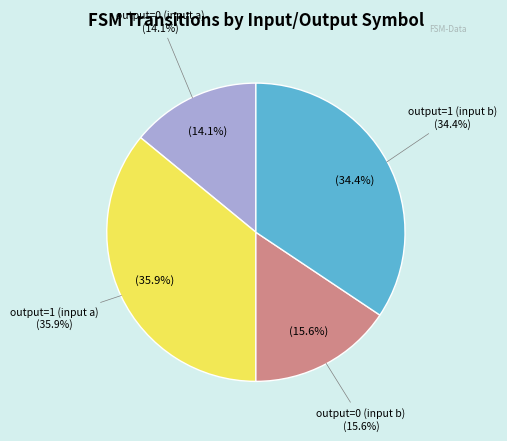

Which slice is the smallest?

output=0, input=a